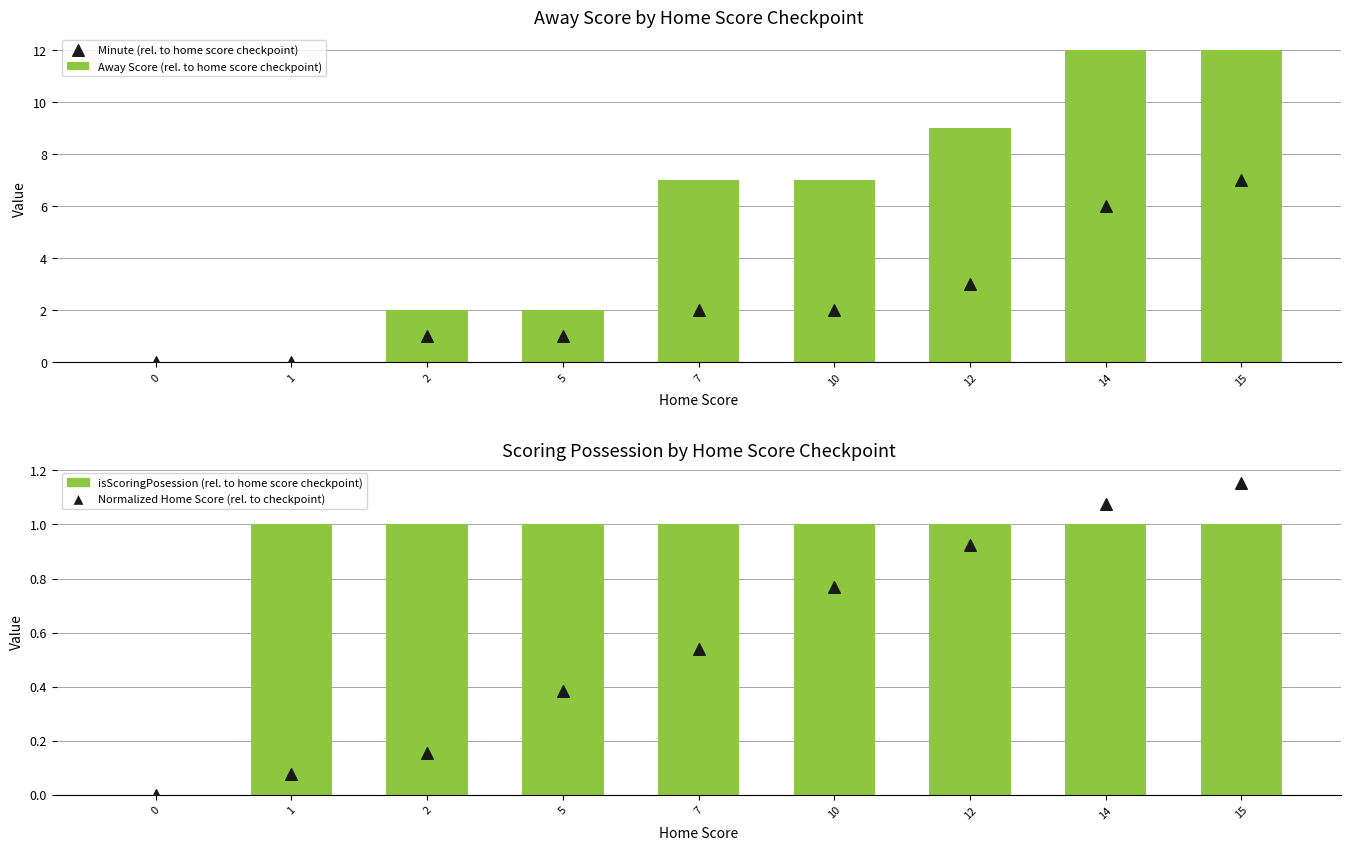

At how many categories does at least one series exceed 7?

3